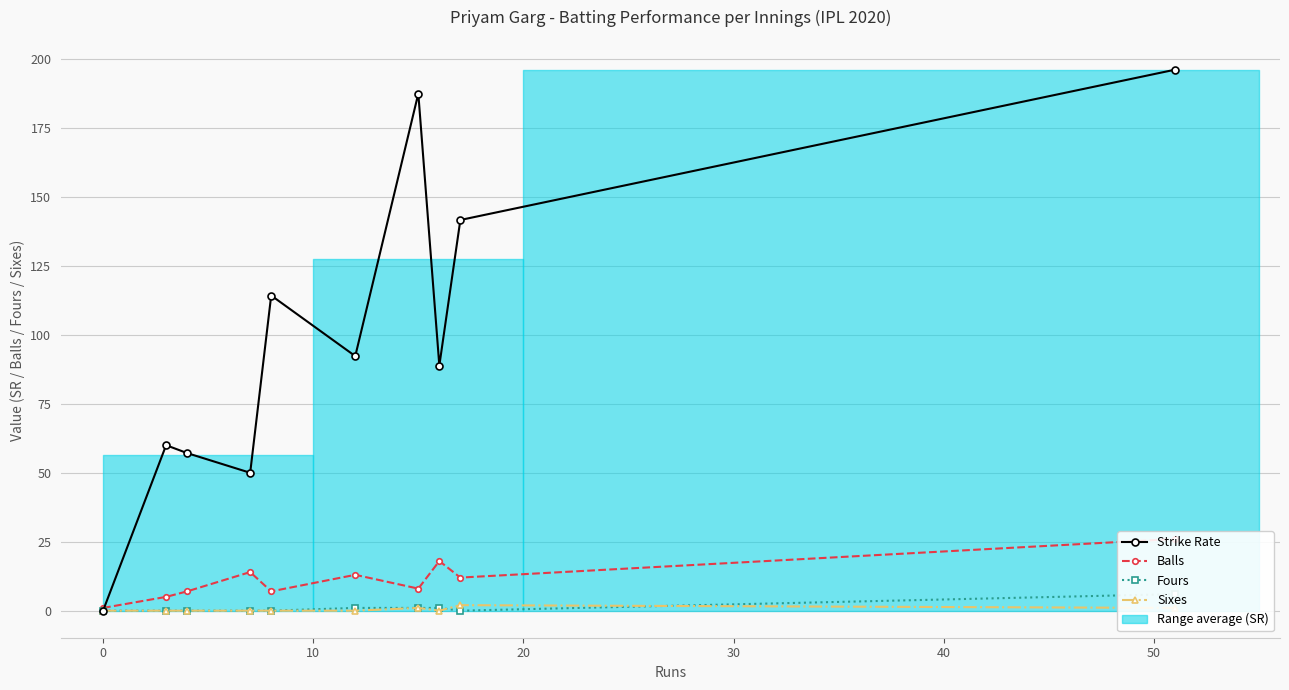

Is the value of Balls at −10 greater than the value of Strike Rate at 0?

No